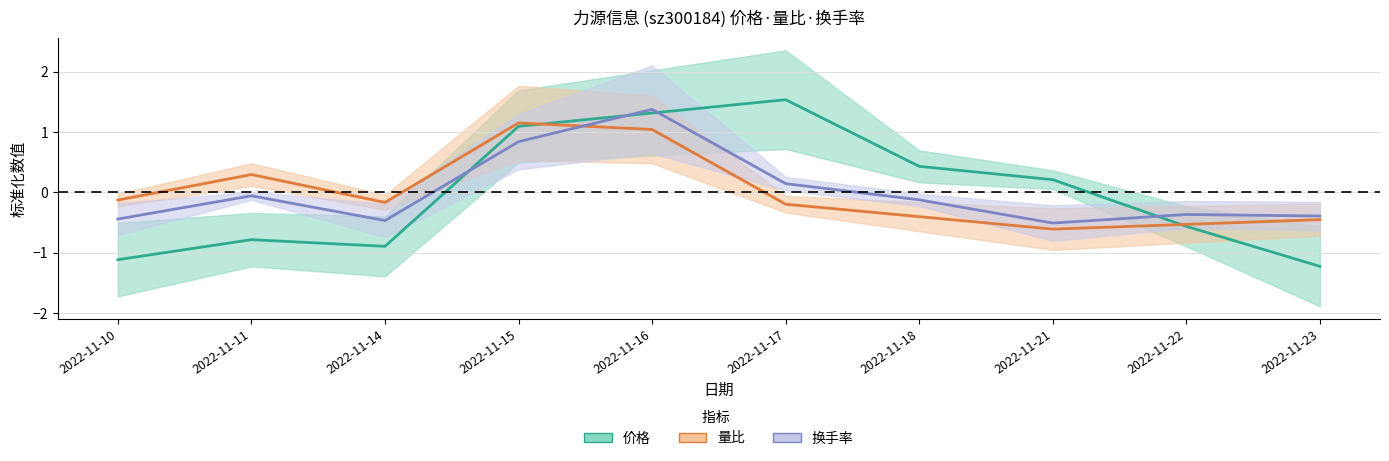

What value does the 价格 series have at 2022-11-14?

-0.9